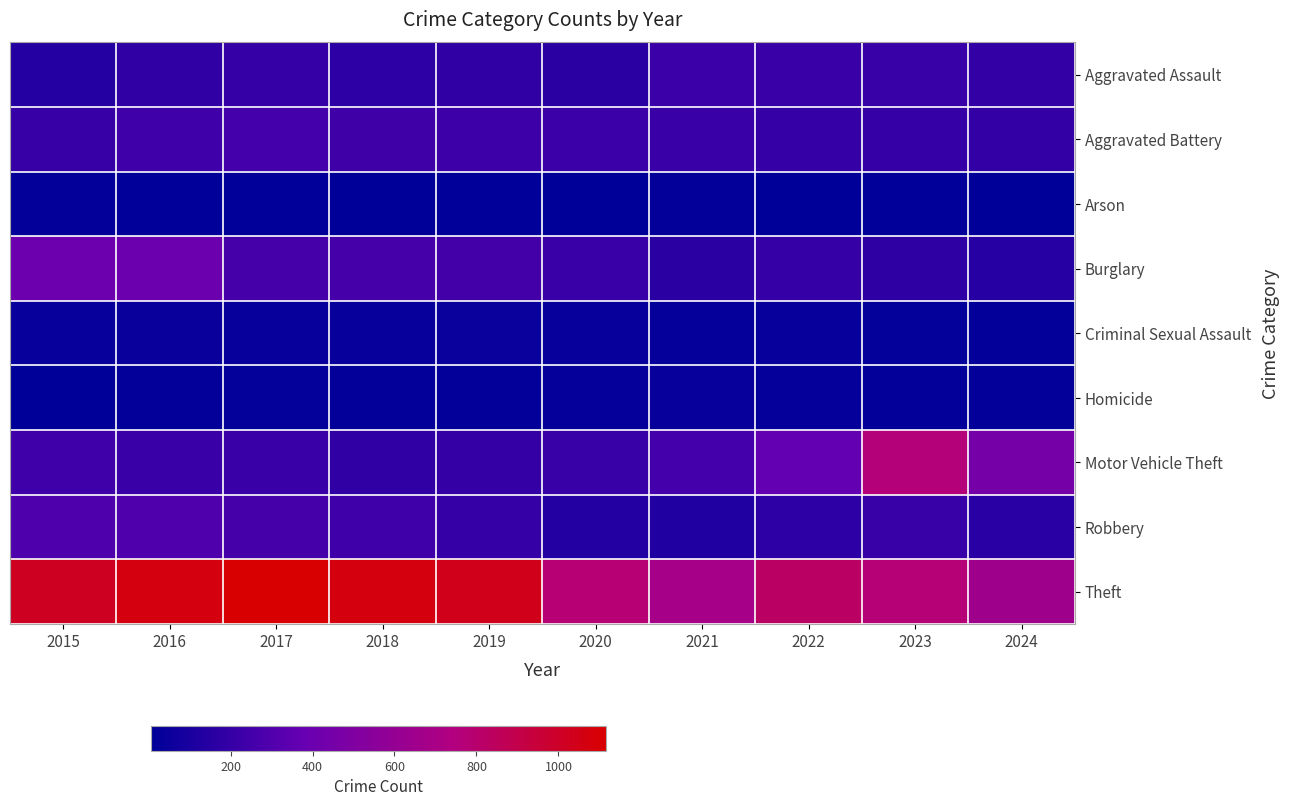

At which category is the sum across all series the highest?

2016